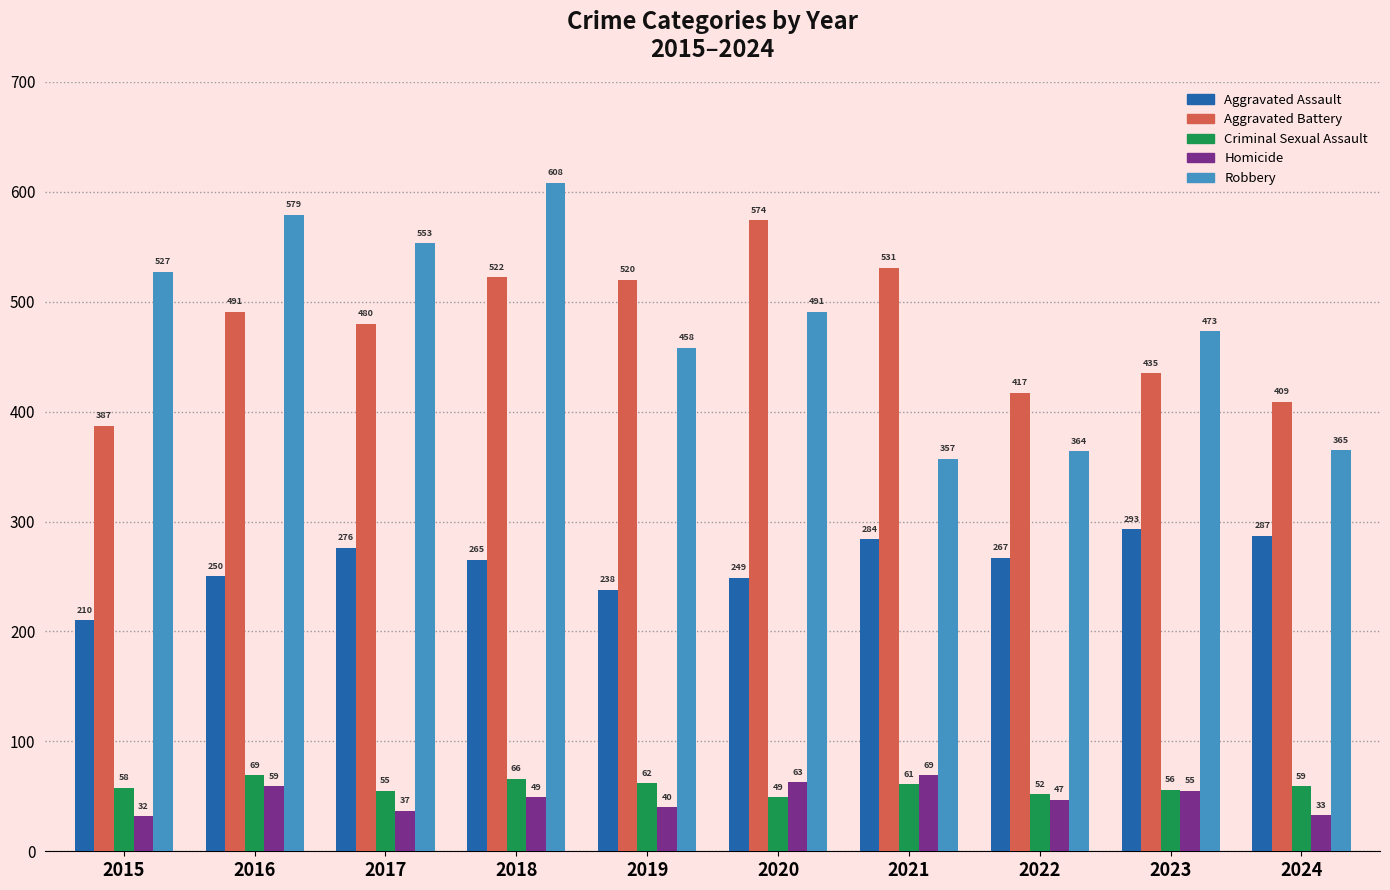

At which category is the sum across all series the highest?

2018